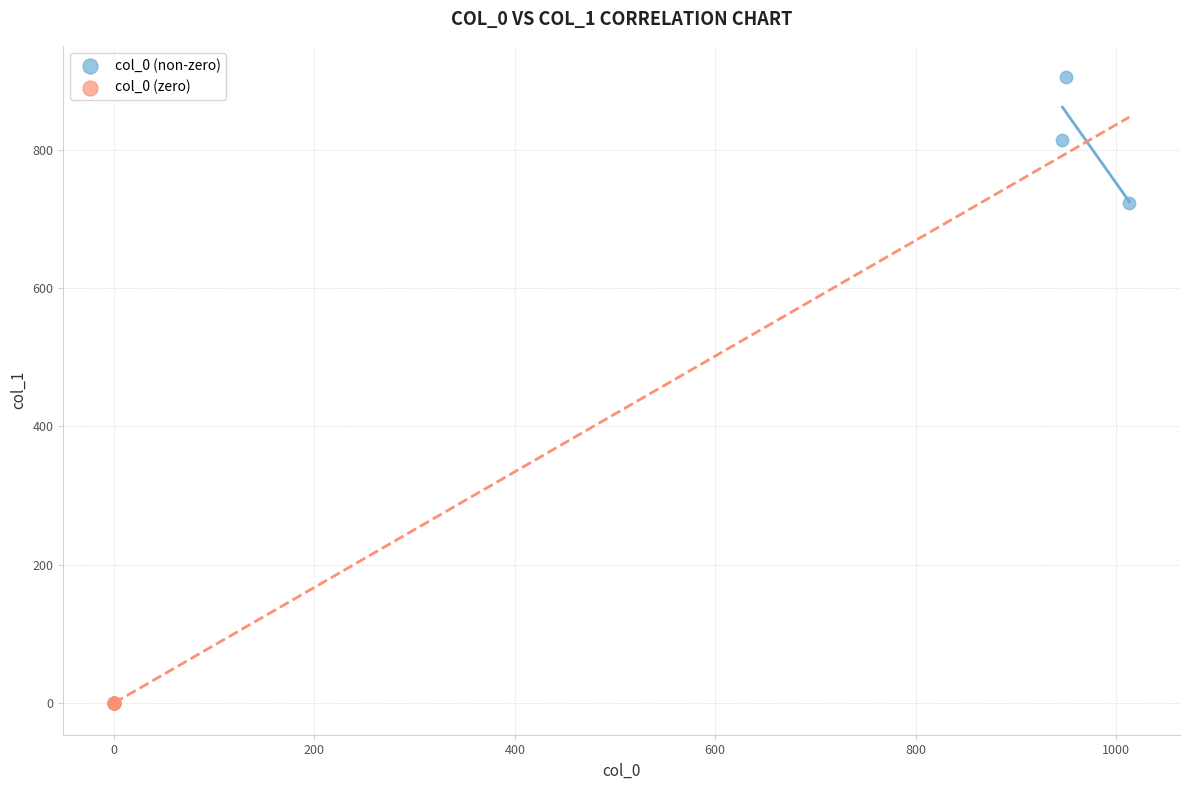

Which series reaches the maximum Y coordinate?

col_0 (non-zero)